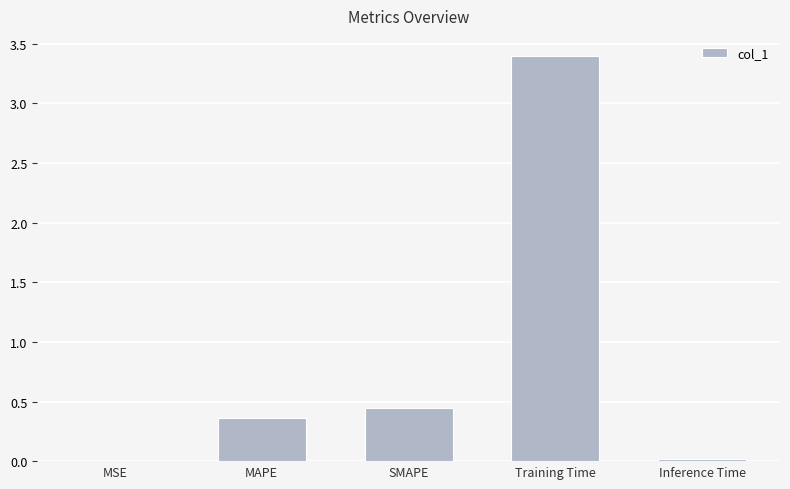

What is the average value?

0.8